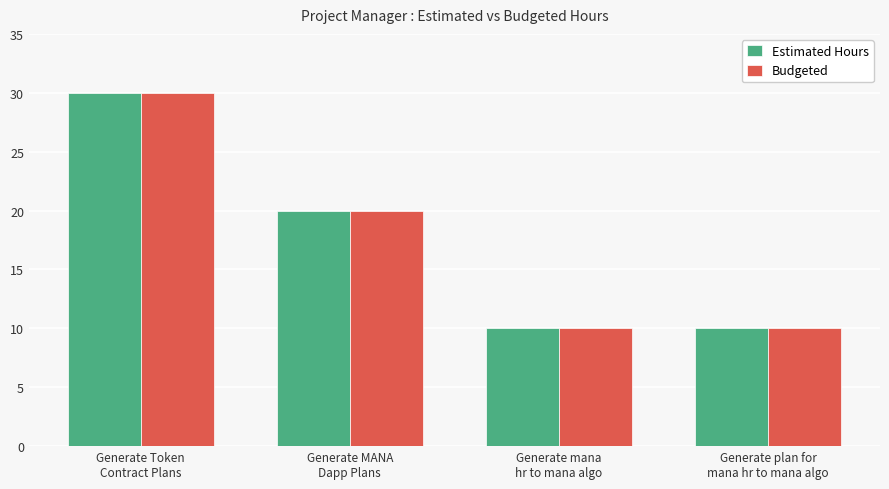

What is the sum of all Budgeted values?

70